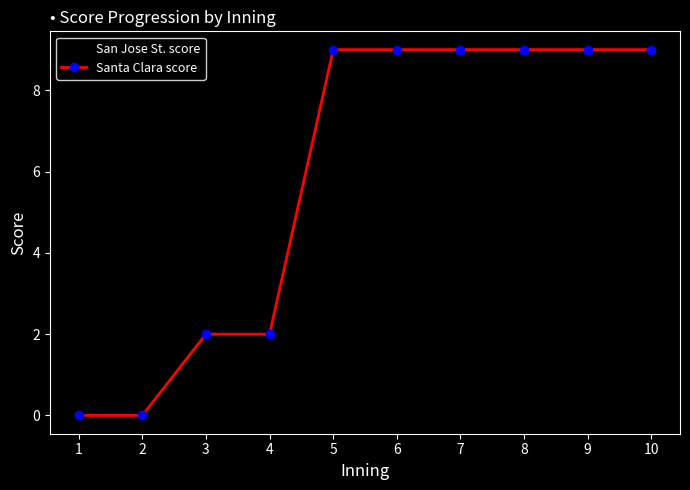

What is the difference between the maximum and minimum values in the Santa Clara score series?

9